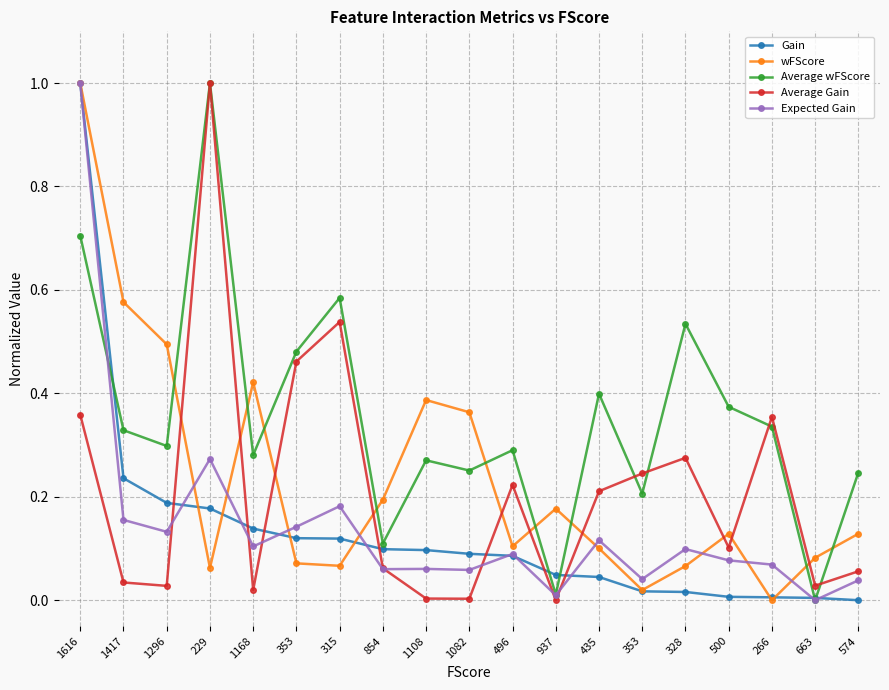

What is the average value of the wFScore series?

0.2